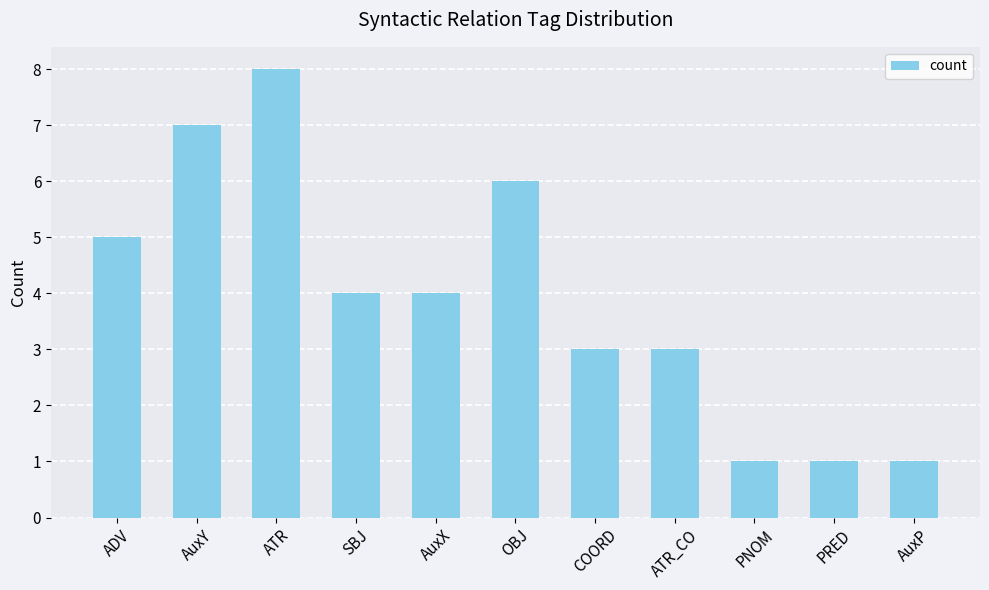

What is the difference between the values at AuxY and ADV?

2